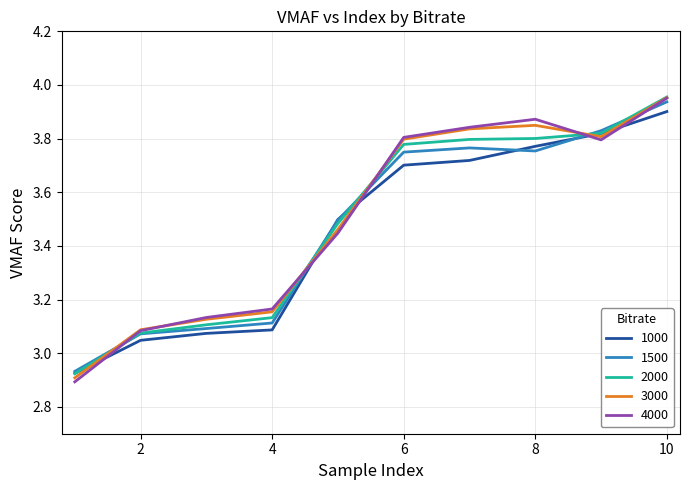

Which series has the widest spread of values?

4000